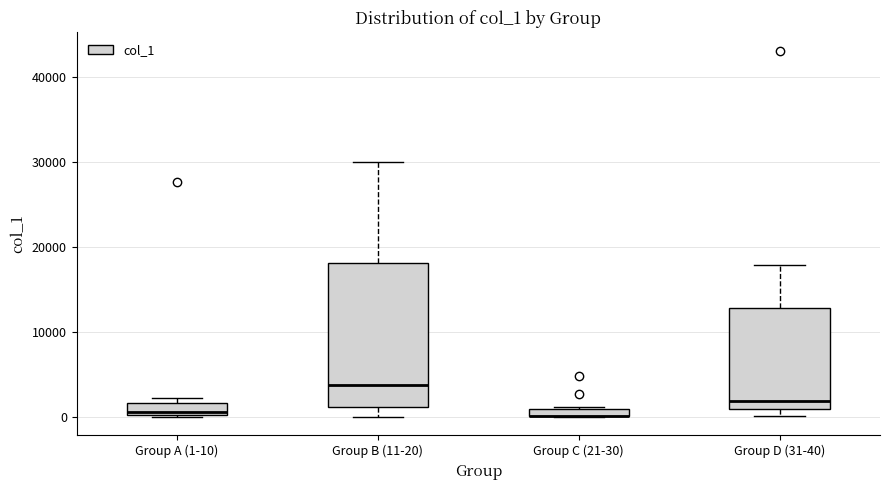

Which box is the tallest, from its lower edge to its upper edge?

Group B (11-20)